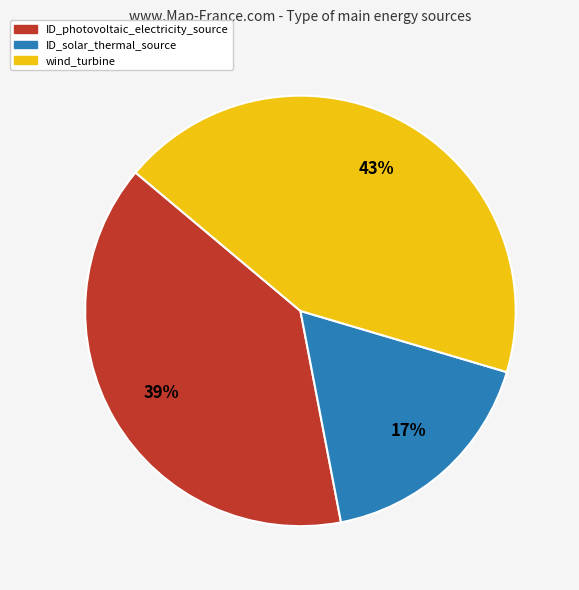

Does wind_turbine account for over 50% of the chart?

No